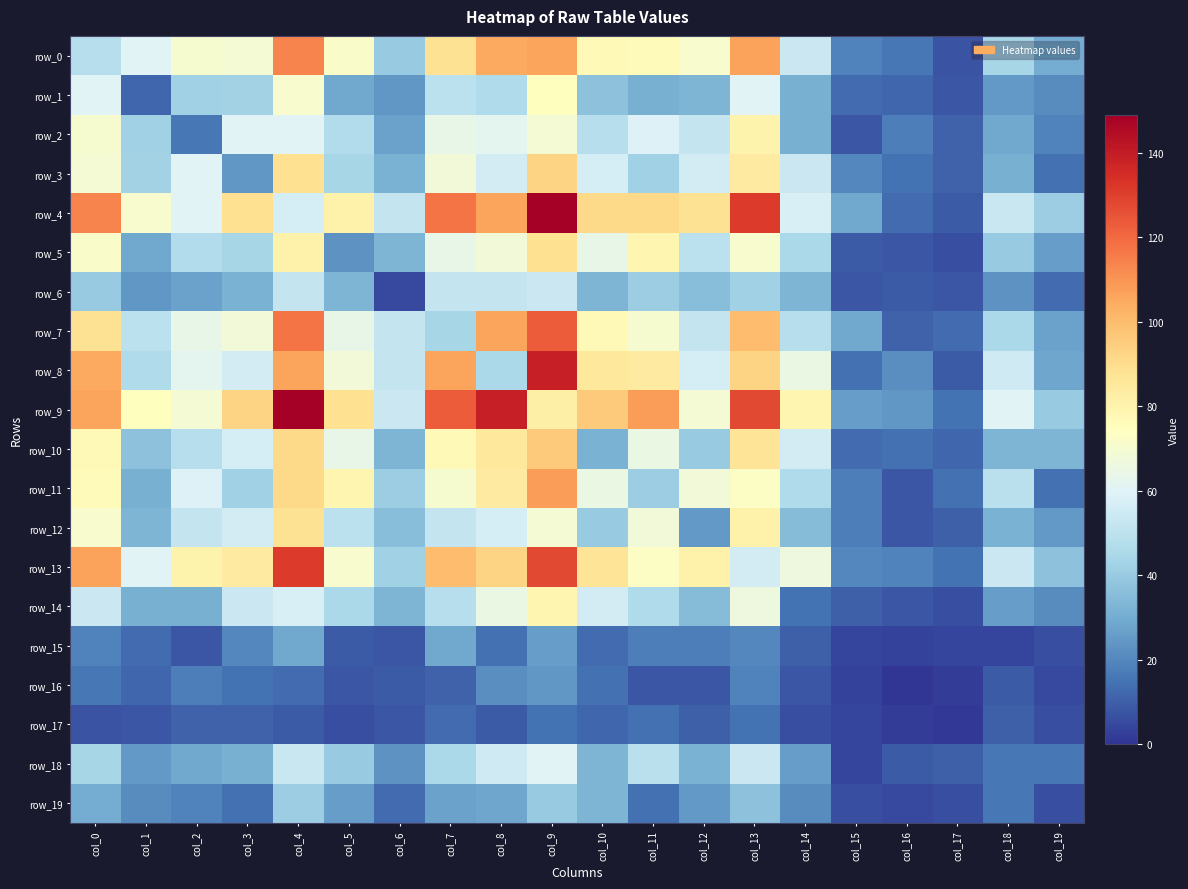

Reading left to right, list all the values displayed in this chart.

row_0: 48	60	70	69	114	72	40	88	105	106	77	76	71	107	54	19	16	7	44	30
row_1: 60	12	42	43	71	29	24	50	46	75	37	31	33	60	31	13	12	8	25	21
row_2: 70	42	16	60	60	47	27	64	62	69	48	59	52	80	31	8	18	11	29	19
row_3: 69	43	60	24	89	44	32	68	56	93	57	42	56	84	54	20	15	11	31	14
row_4: 114	71	60	89	57	81	52	117	106	149	91	91	88	131	58	29	13	9	53	41
row_5: 72	29	47	44	81	23	33	64	68	89	64	79	50	71	45	9	8	6	40	26
row_6: 40	24	27	32	52	33	5	52	52	54	33	41	36	42	33	8	9	8	23	13
row_7: 88	50	64	68	117	64	52	44	106	123	77	70	52	100	48	29	11	13	45	27
row_8: 105	46	62	56	106	68	52	106	45	139	85	84	57	93	65	14	22	9	55	28
row_9: 106	75	69	93	149	89	54	123	139	82	96	108	69	128	79	26	24	15	60	40
row_10: 77	37	48	57	91	64	33	77	85	96	32	65	40	87	56	13	14	12	33	33
row_11: 76	31	59	42	91	79	41	70	84	108	65	41	68	73	46	18	8	14	49	14
row_12: 71	33	52	56	88	50	36	52	57	69	40	68	25	81	35	18	8	10	32	25
row_13: 107	60	80	84	131	71	42	100	93	128	87	73	81	56	66	20	19	15	54	37
row_14: 54	31	31	54	58	45	33	48	65	79	56	46	35	66	15	10	8	6	26	21
row_15: 19	13	8	20	29	9	8	29	14	26	13	18	18	20	10	4	3	4	4	6
row_16: 16	12	18	15	13	8	9	11	22	24	14	8	8	19	8	3	0	2	9	5
row_17: 7	8	11	11	9	6	8	13	9	15	12	14	10	15	6	4	2	1	10	6
row_18: 44	25	29	31	53	40	23	45	55	60	33	49	32	54	26	4	9	10	16	16
row_19: 30	21	19	14	41	26	13	27	28	40	33	14	25	37	21	6	5	6	16	6